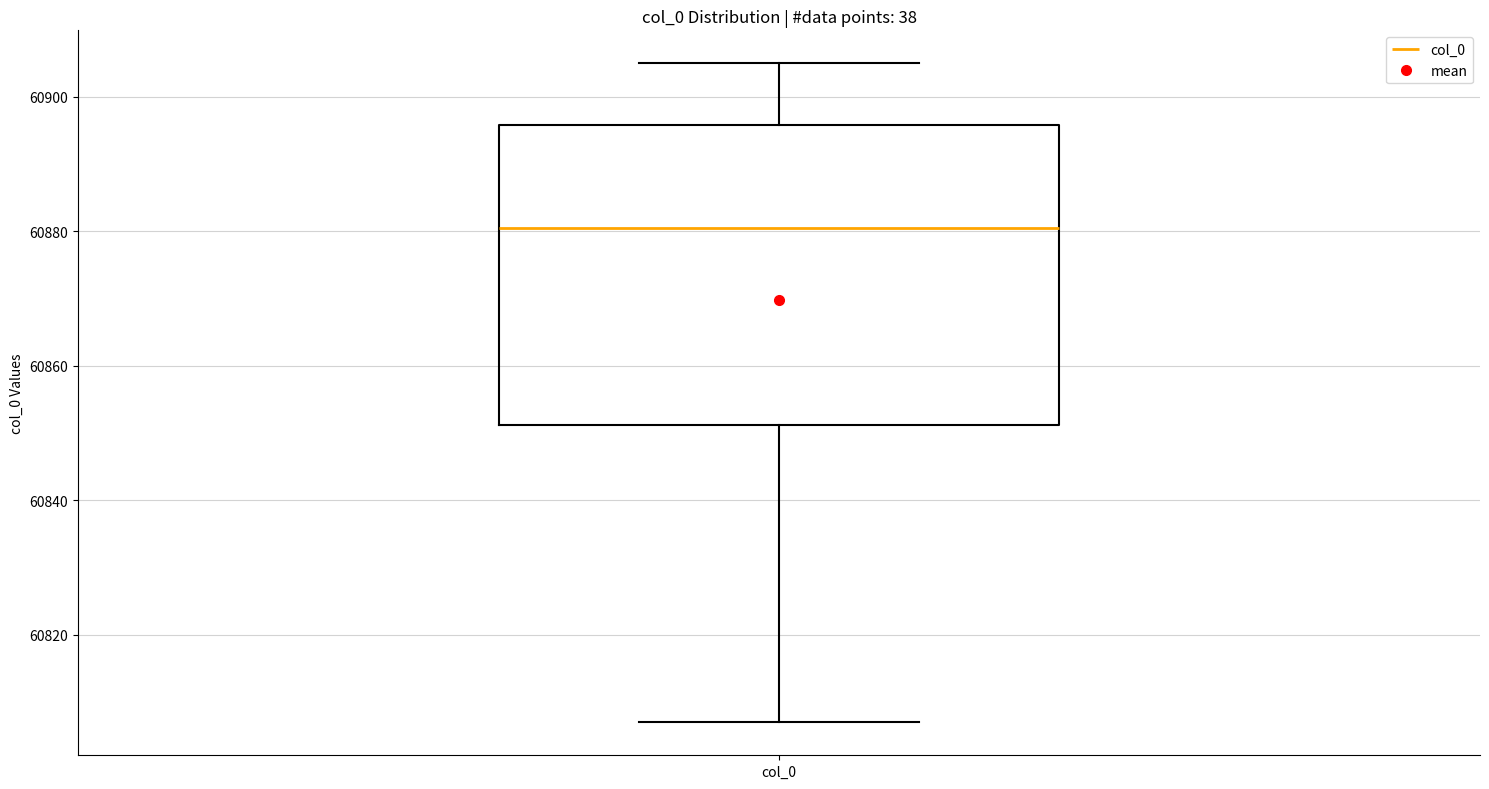

Transcribe this box plot: give where the median line is, the range the box spans, and where the two whiskers end, as read against the y-axis. The values are not printed on the chart, so give them approximately, as read against the axis.

median 60880, box 60852 to 60896, whiskers 60808 to 60906